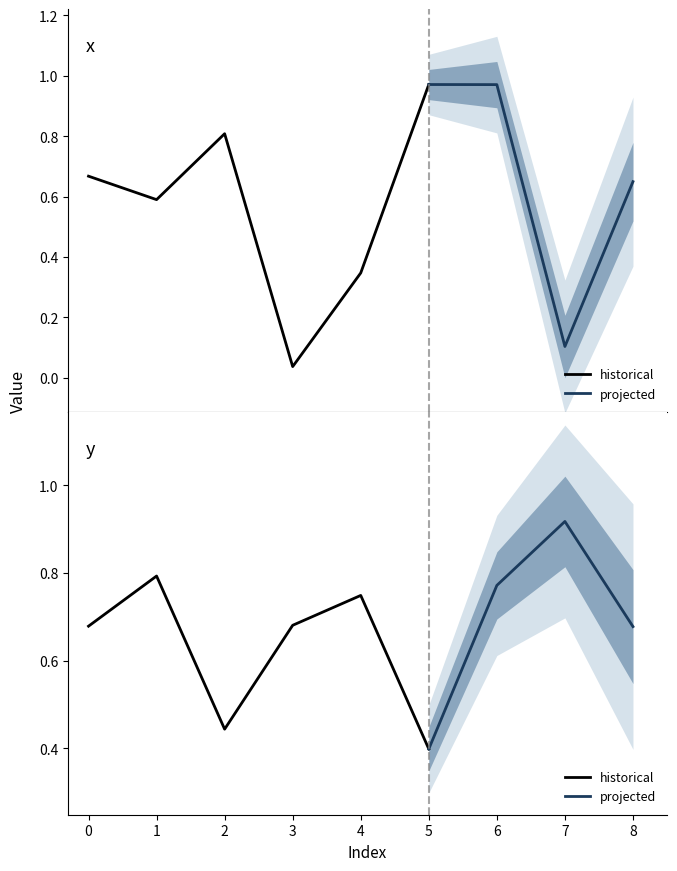

Which label corresponds to the smallest value in the chart?

3